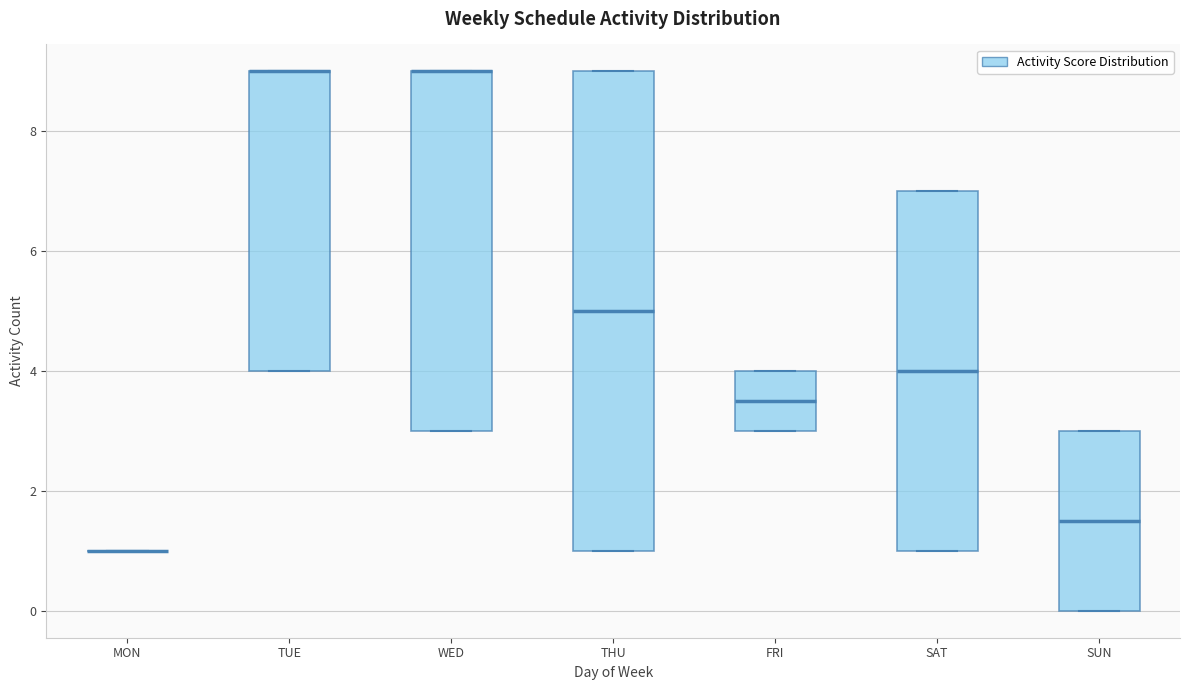

Reading left to right, read every box against the y-axis: the position of its median line, the range the box covers, and the ends of its whiskers. The values are not printed on the chart, so give them approximately, as read against the axis.

MON: box collapsed to a line at 1.0, whiskers 1.0 to 1.0
TUE: median 9.0 (drawn on the box's upper edge), box 4.0 to 9.0, whiskers 4.0 to 9.0
WED: median 9.0 (drawn on the box's upper edge), box 3.0 to 9.0, whiskers 3.0 to 9.0
THU: median 5.0, box 1.0 to 9.0, whiskers 1.0 to 9.0
FRI: median 3.6, box 3.0 to 4.0, whiskers 3.0 to 4.0
SAT: median 4.0, box 1.0 to 7.0, whiskers 1.0 to 7.0
SUN: median 1.6, box 0.0 to 3.0, whiskers 0.0 to 3.0